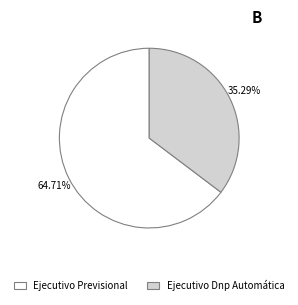

To the nearest percent, what is the average slice percentage?

50%